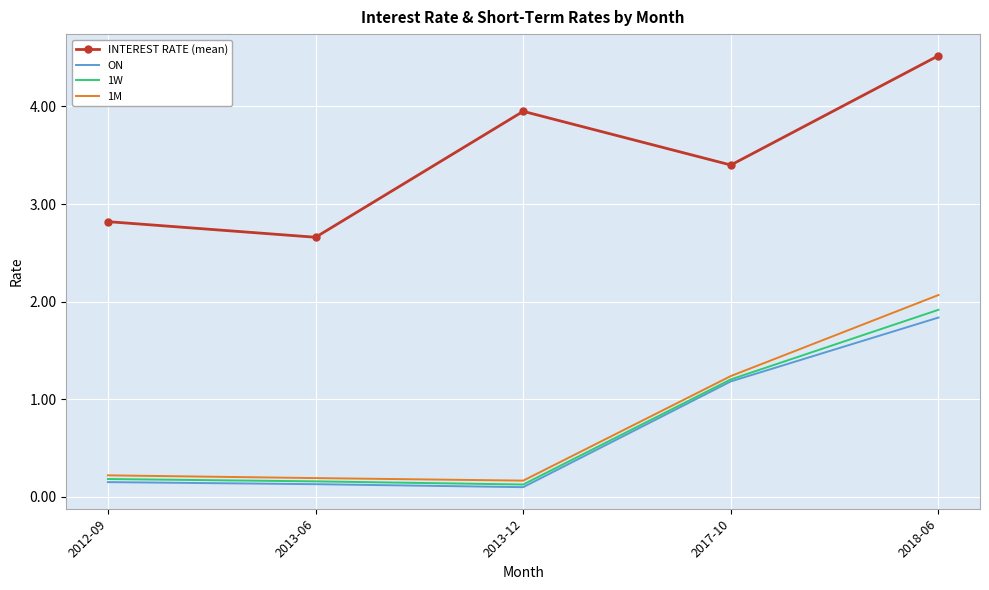

At which label is 1W closest to 1?

2017-10